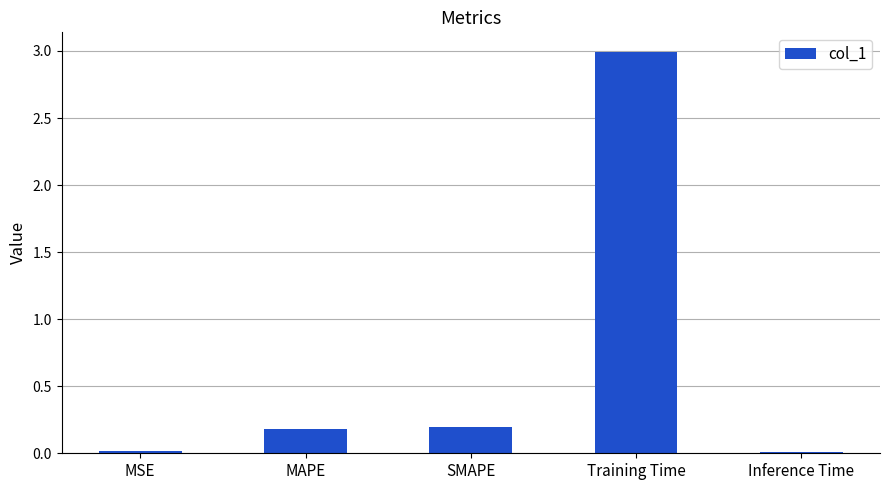

The chart shows a value of 0.0 at MSE. True or false?

True